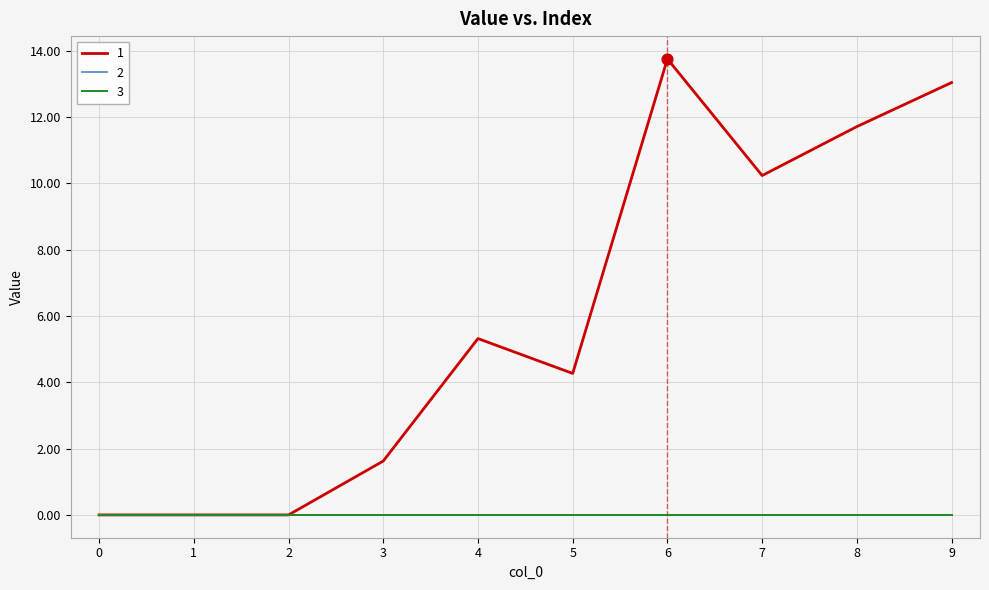

Does the chart have visible grid lines?

Yes